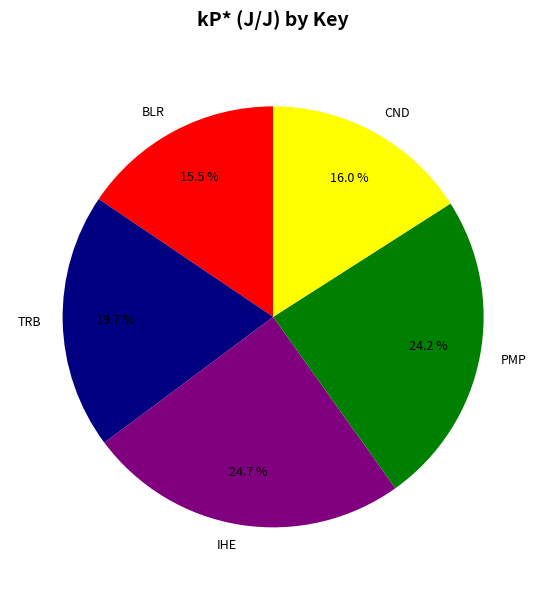

Count the number of slices in the pie.

5